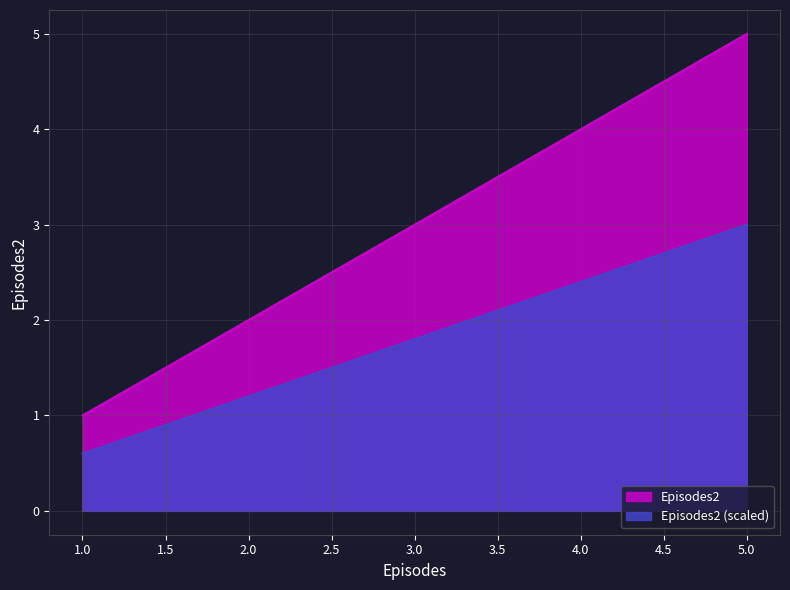

Reading left to right, extract all data points from this chart.

1=1	2=2	3=3	4=4	5=5